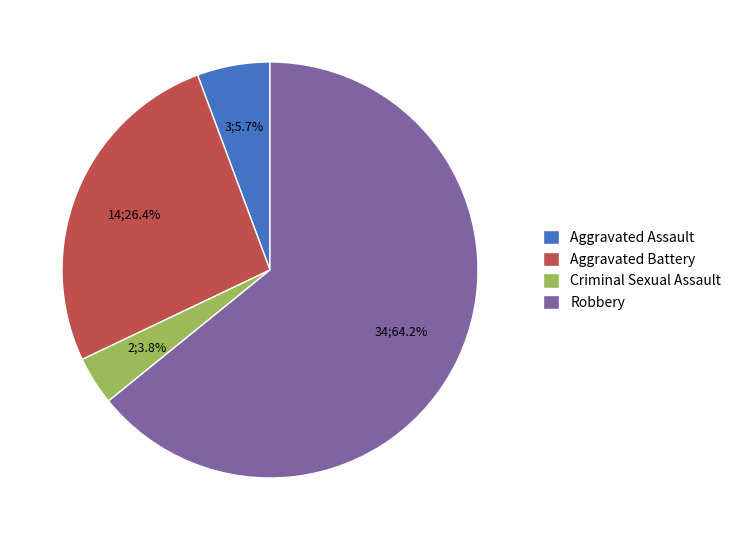

How many segments does this pie chart have?

4